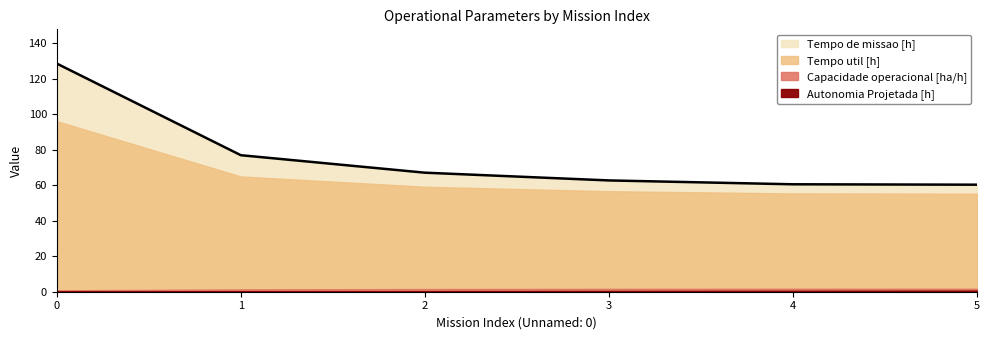

True or false: Autonomia Projetada [h] and Tempo util [h] cross at least once.

False